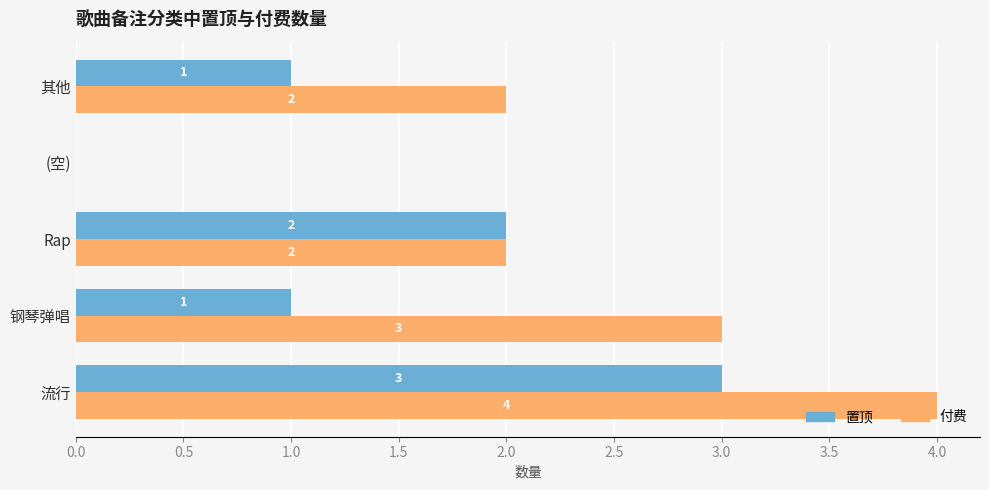

How many 付费 values are between 2 and 3?

3